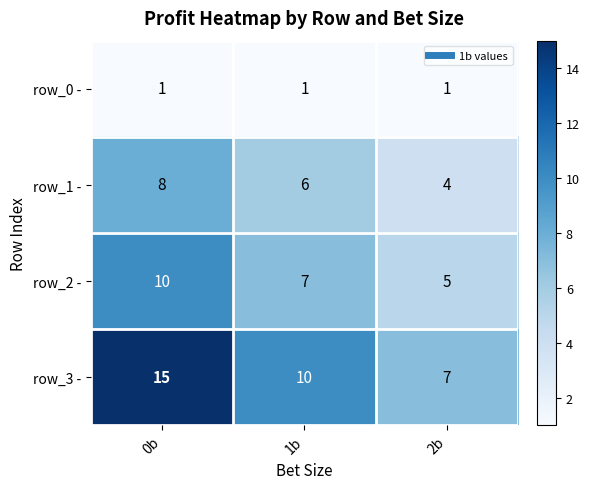

True or false: row_2 - has a value of 11 at 1b.

False